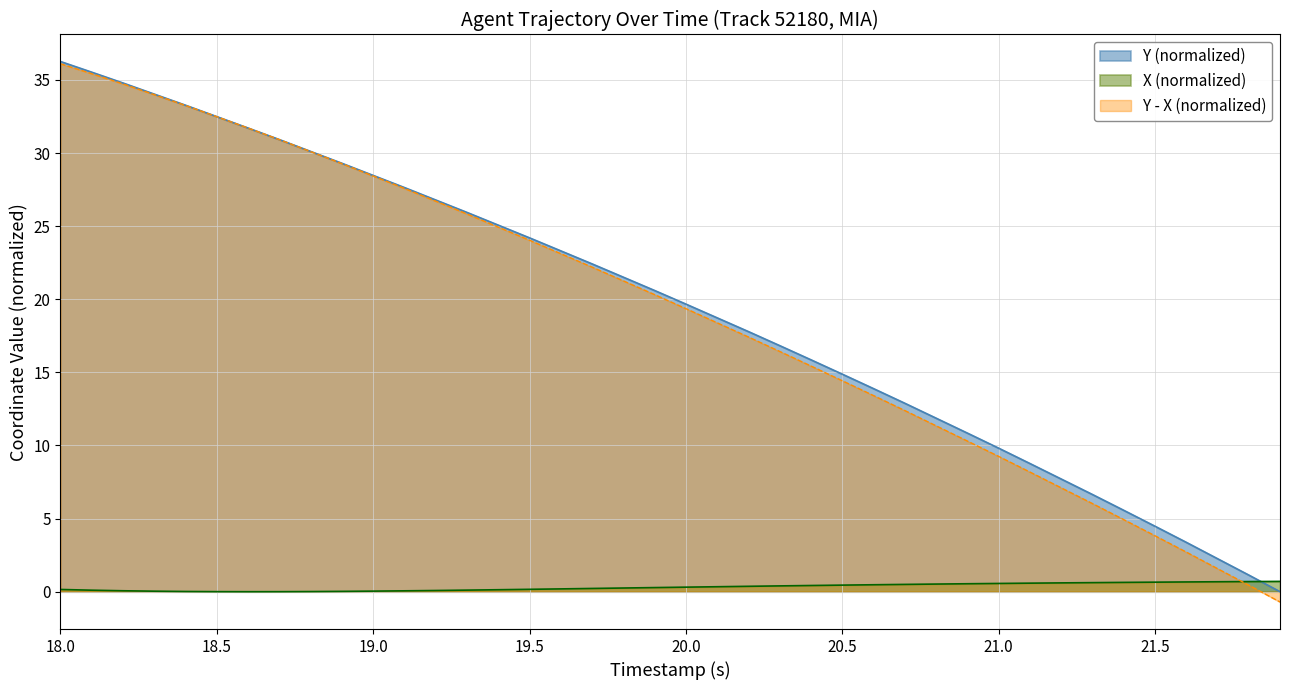

How many intersections are there between X and Y?

1